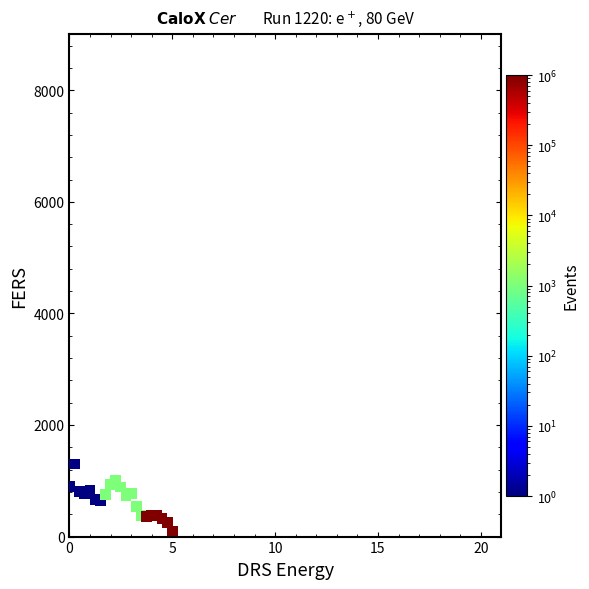

What is the range of X values (max minus min)?

5.0